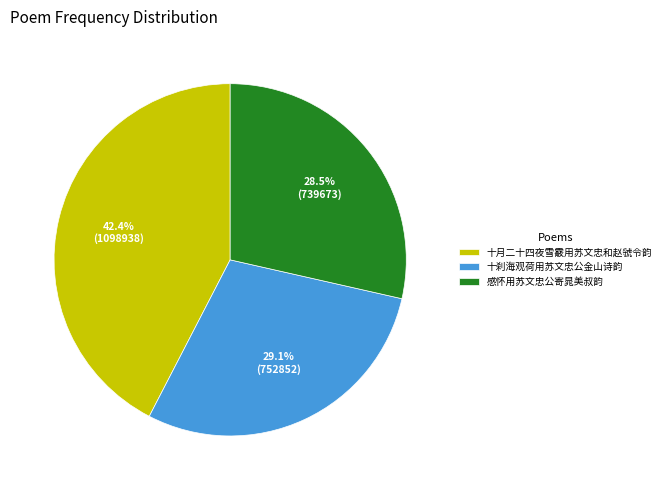

Is the sum of 十月二十四夜雪霰用苏文忠和赵虢令韵 and 十刹海观荷用苏文忠公金山诗韵 greater than half?

Yes